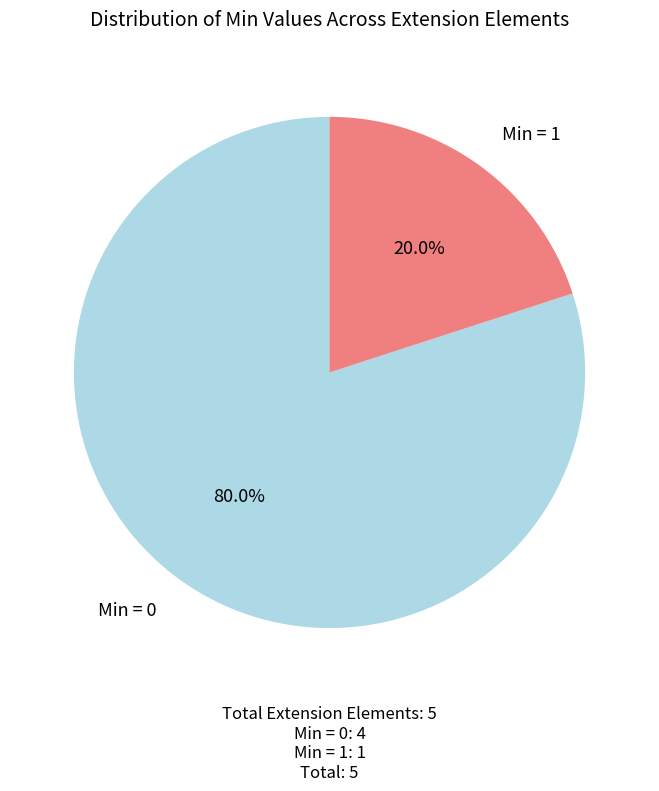

Does any single category account for the majority?

Yes